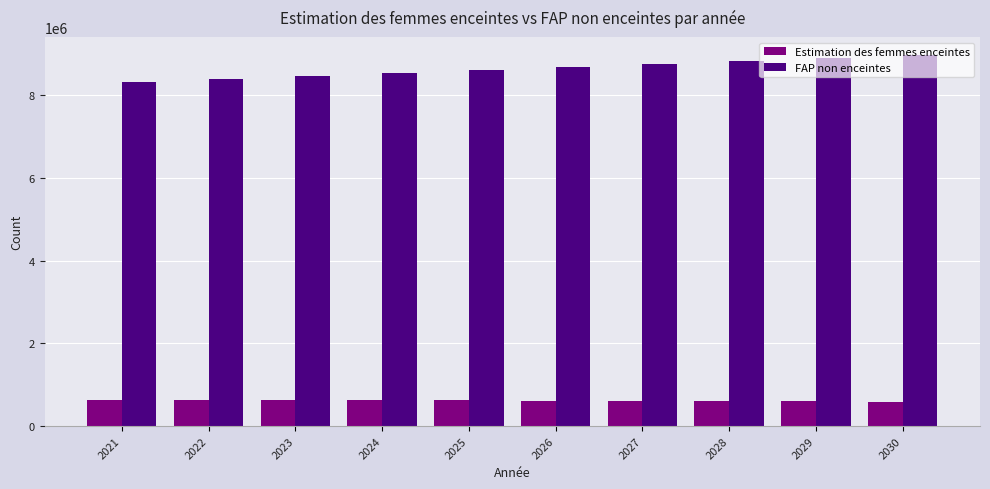

At which label does Estimation des femmes enceintes first exceed 622019?

2021